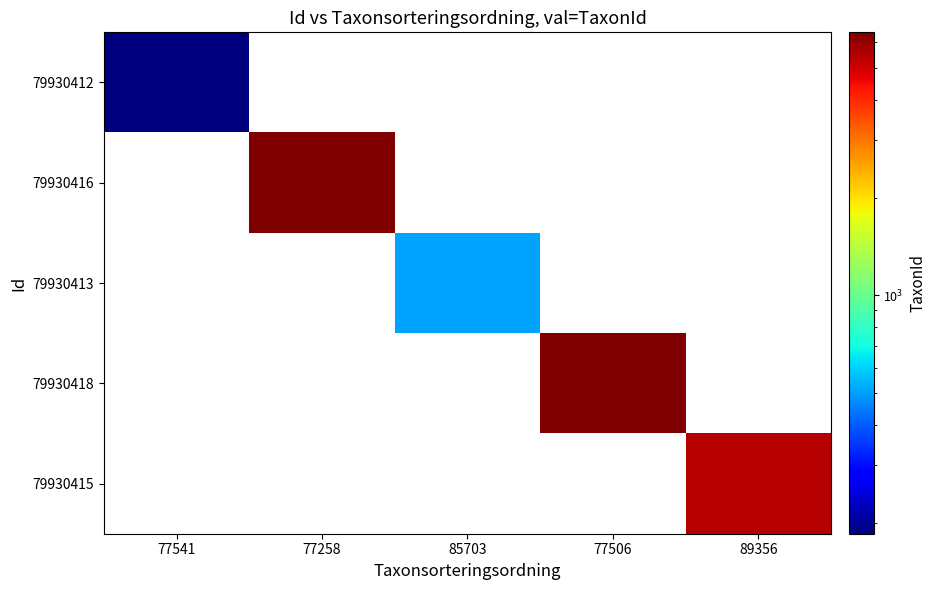

Which category has the lowest value in the 79930412 series?

77541